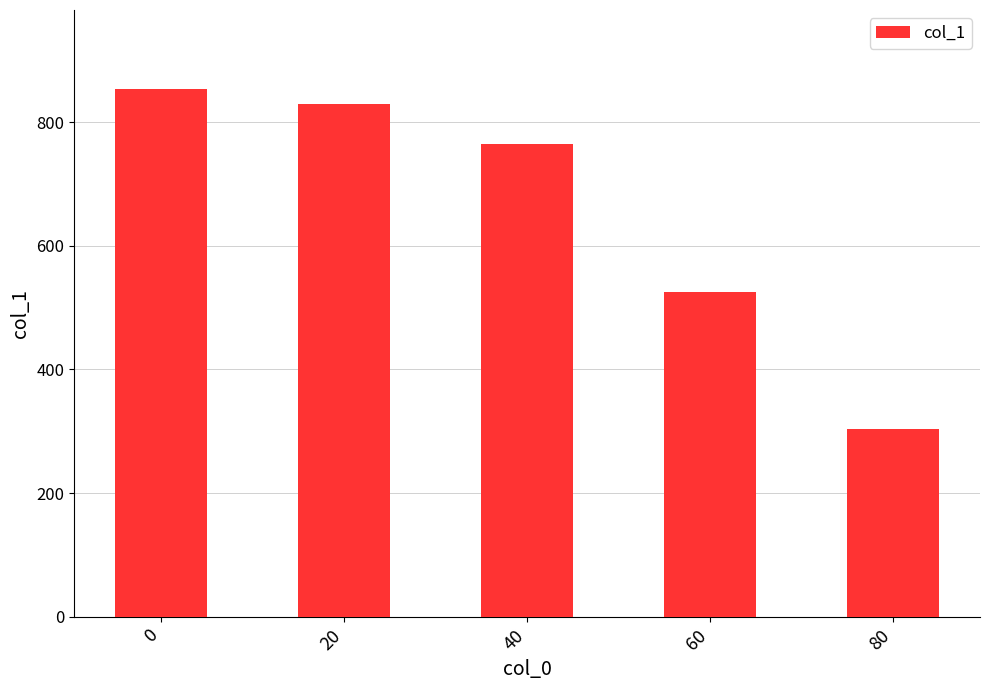

Reading right to left, what are all the values shown in this chart?

303.3	525.2	764.7	829.5	853.2